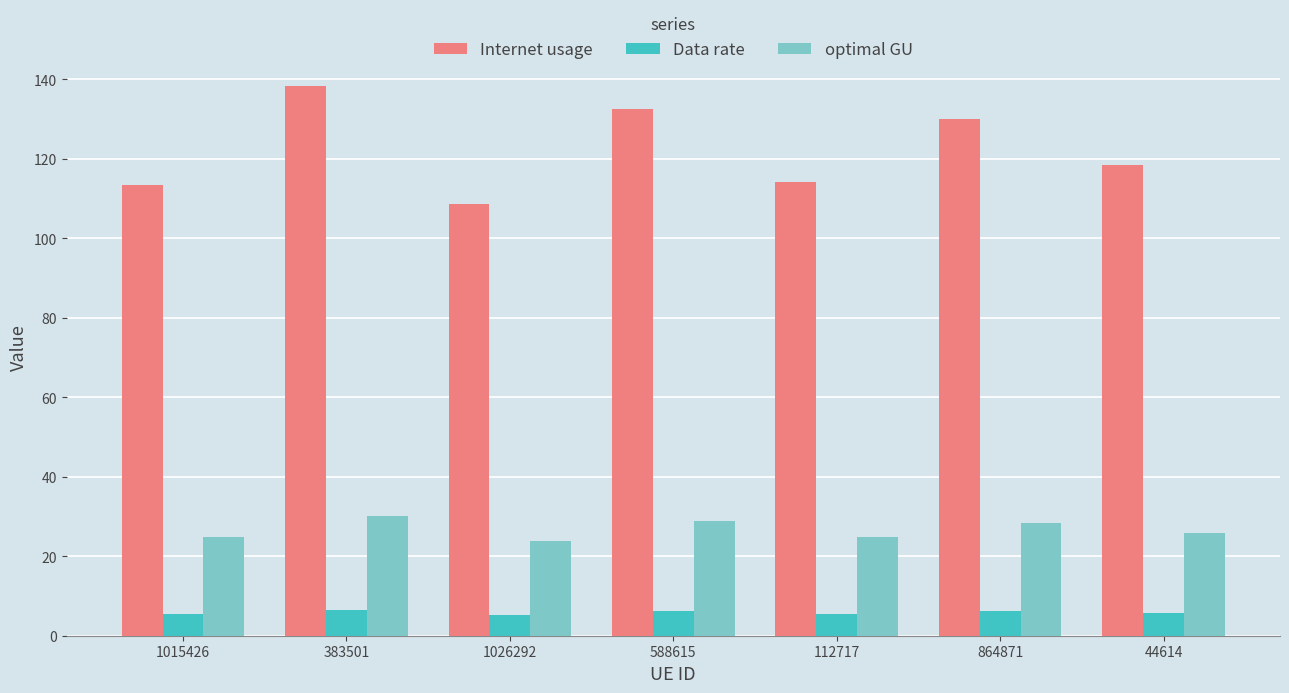

What are all the series names shown in the legend?

Internet usage, Data rate, optimal GU